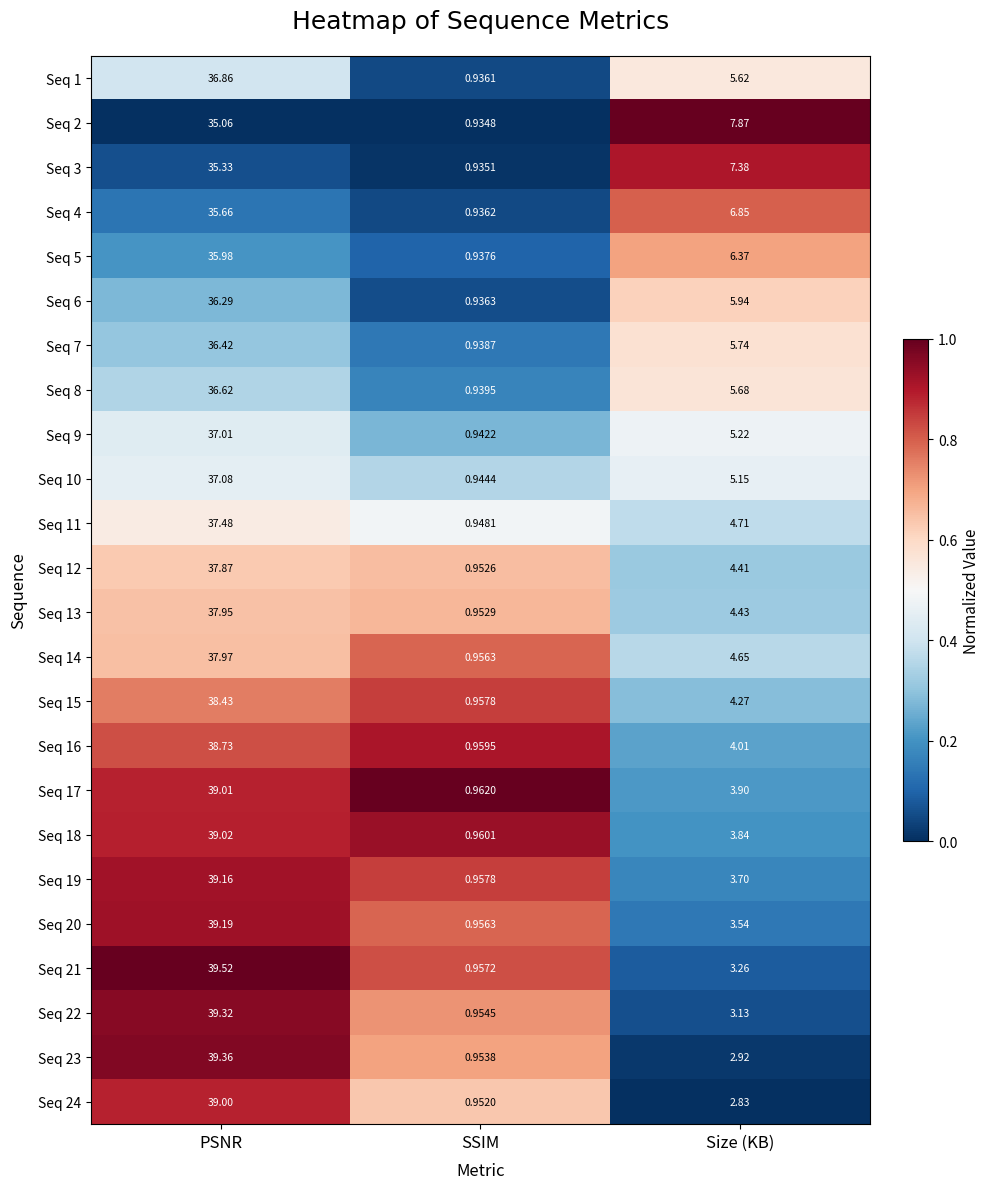

Count the number of categories in the chart.

3